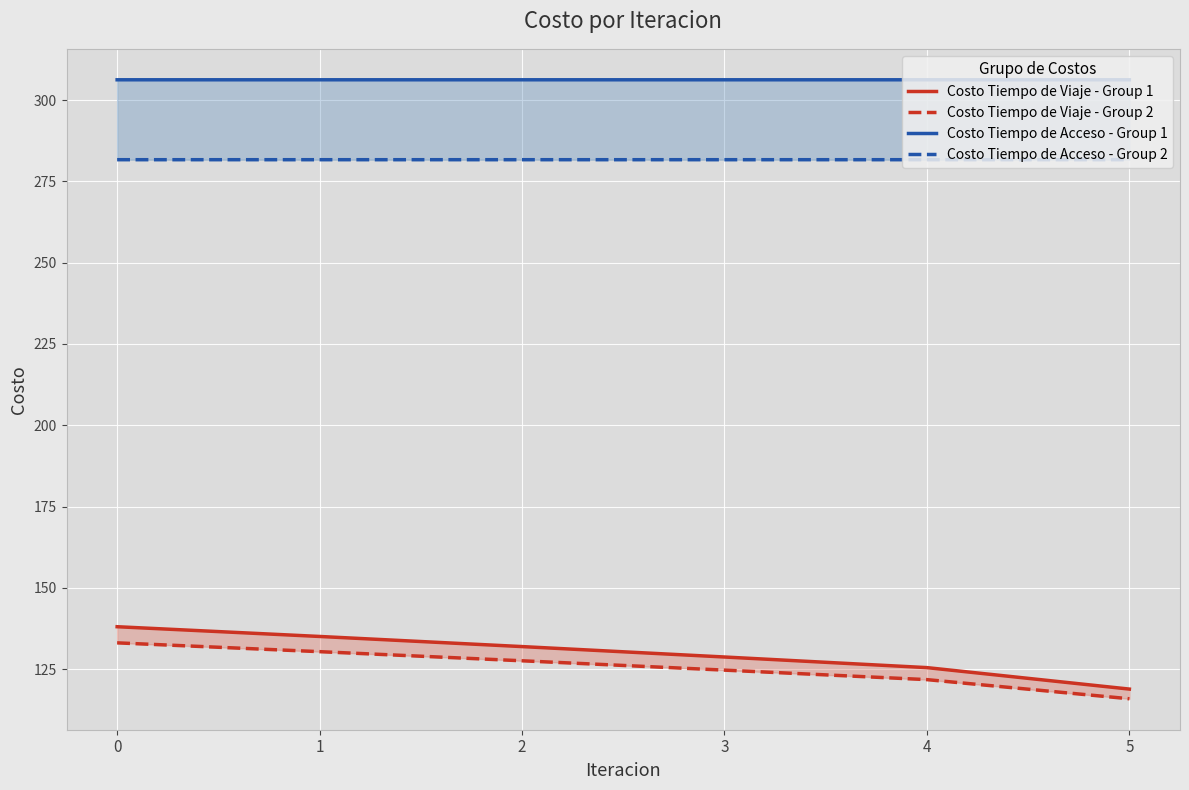

Which label corresponds to the smallest value in the chart?

5